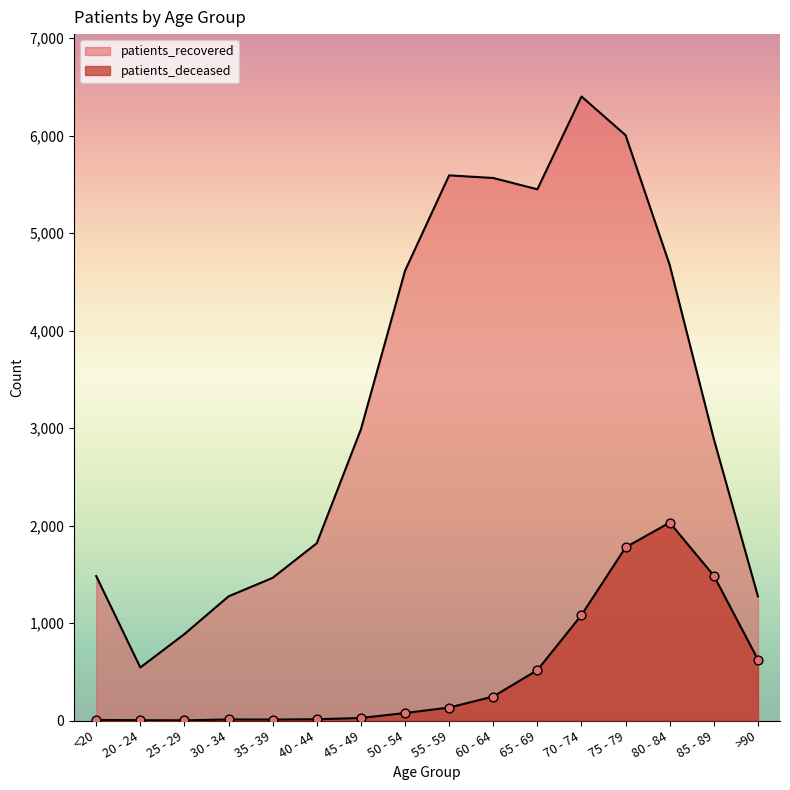

Which series contains the highest Y value?

patients_recovered